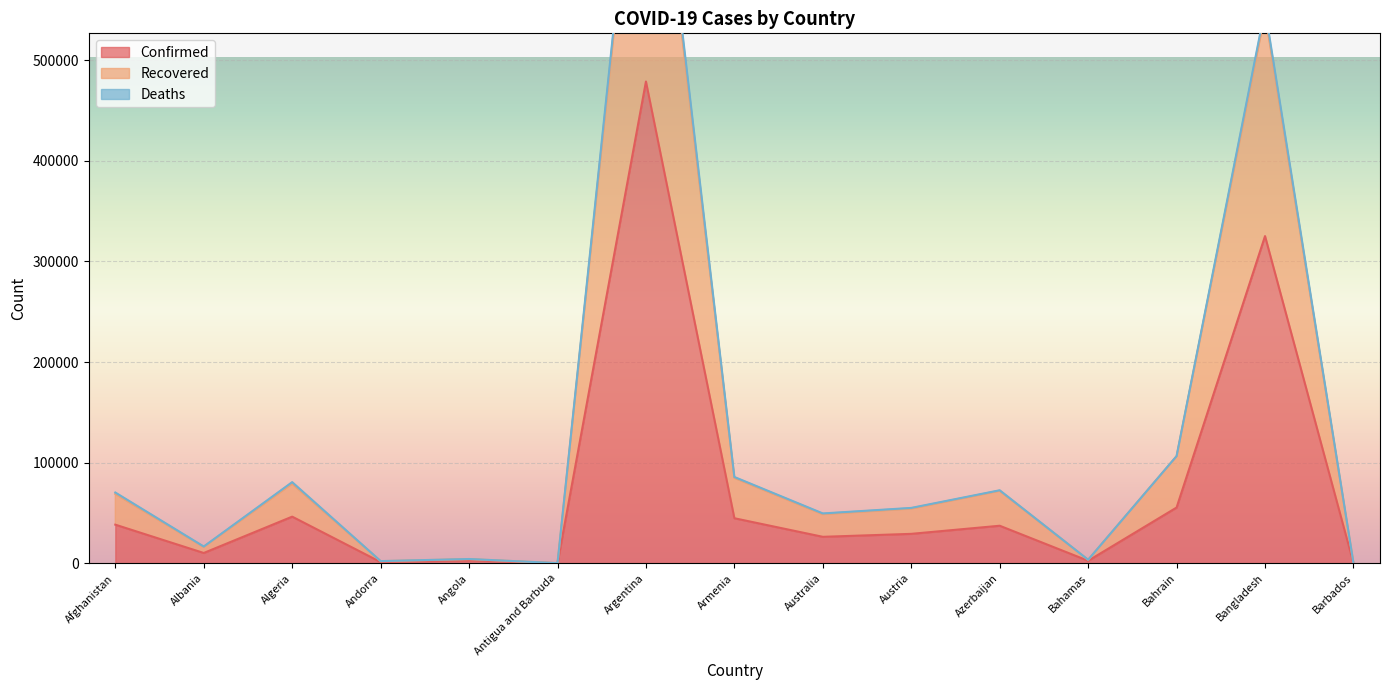

At how many categories does at least one series exceed 449209?

2